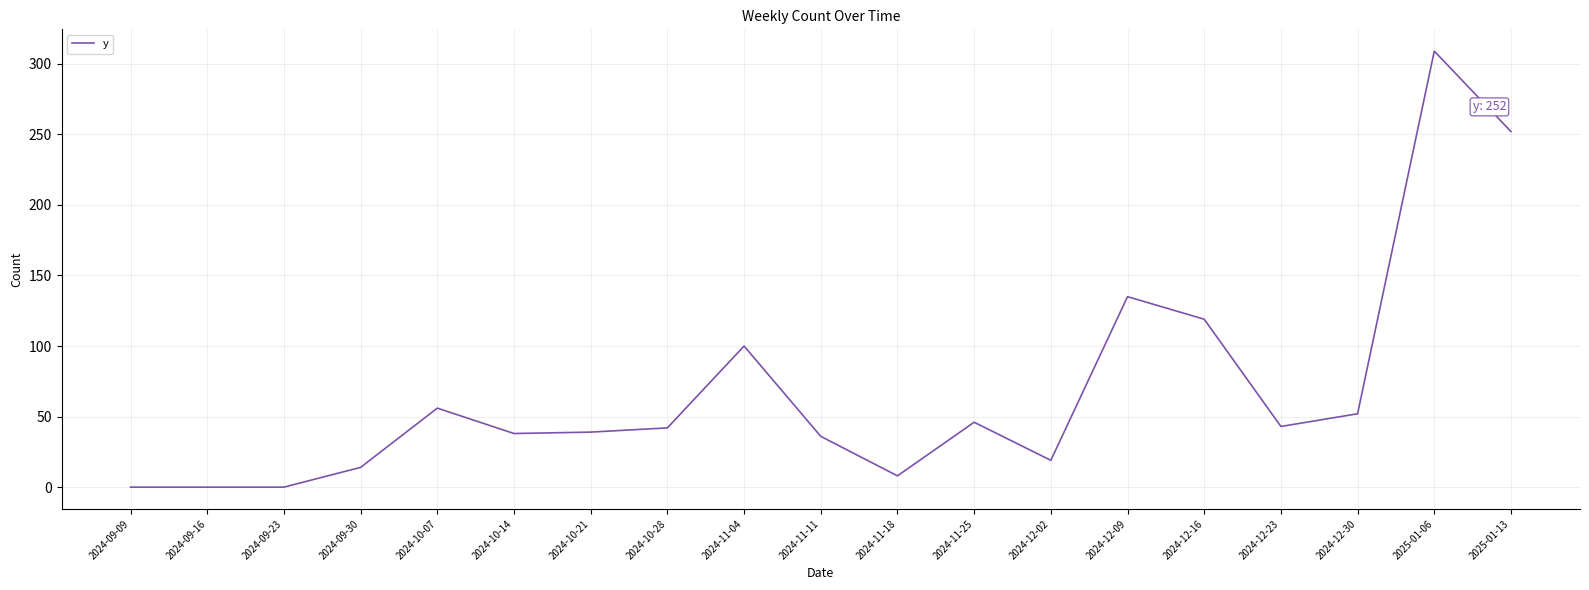

Where is the data nearest to the value 154?

2024-12-09